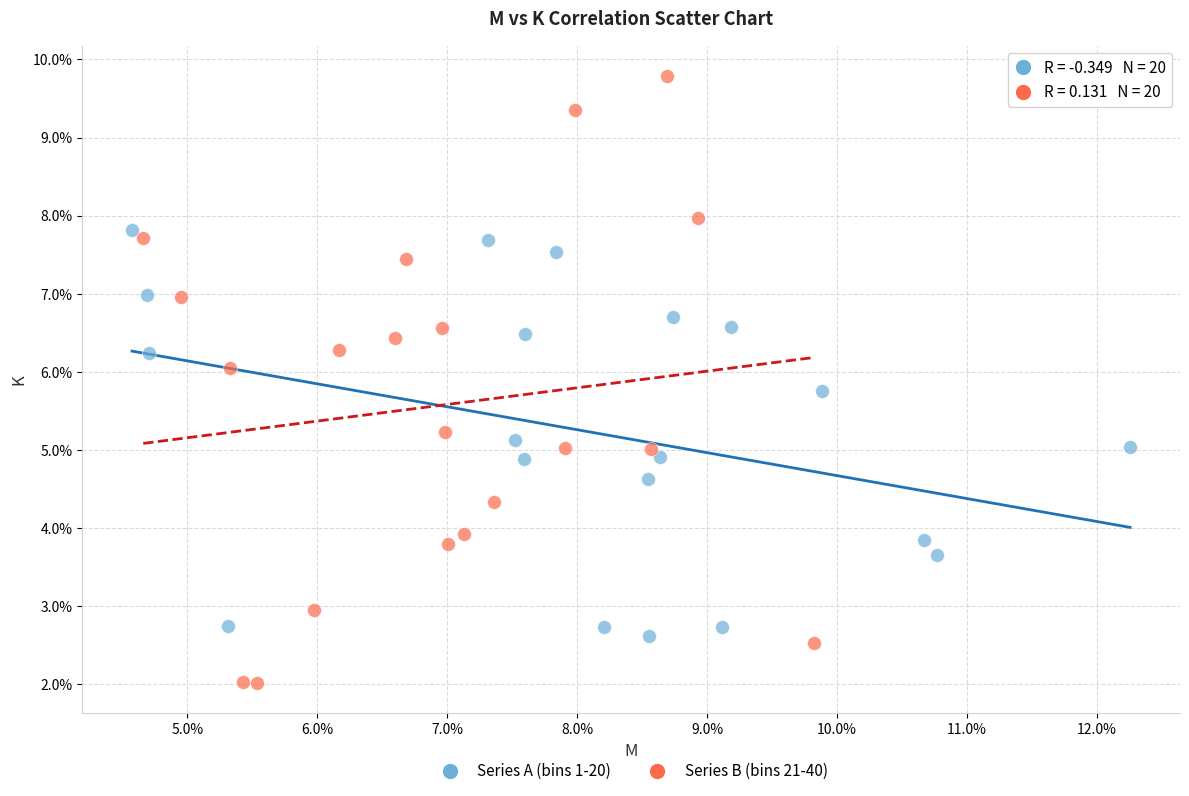

Which series contains the lowest Y value?

Series B (bins 21-40)